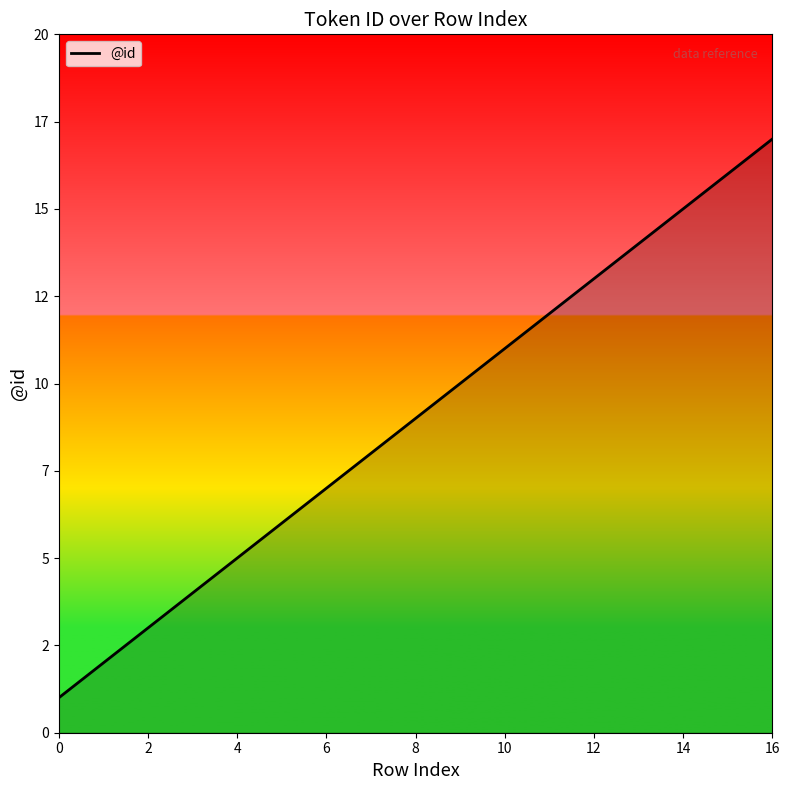

What is the maximum value shown in the chart?

17